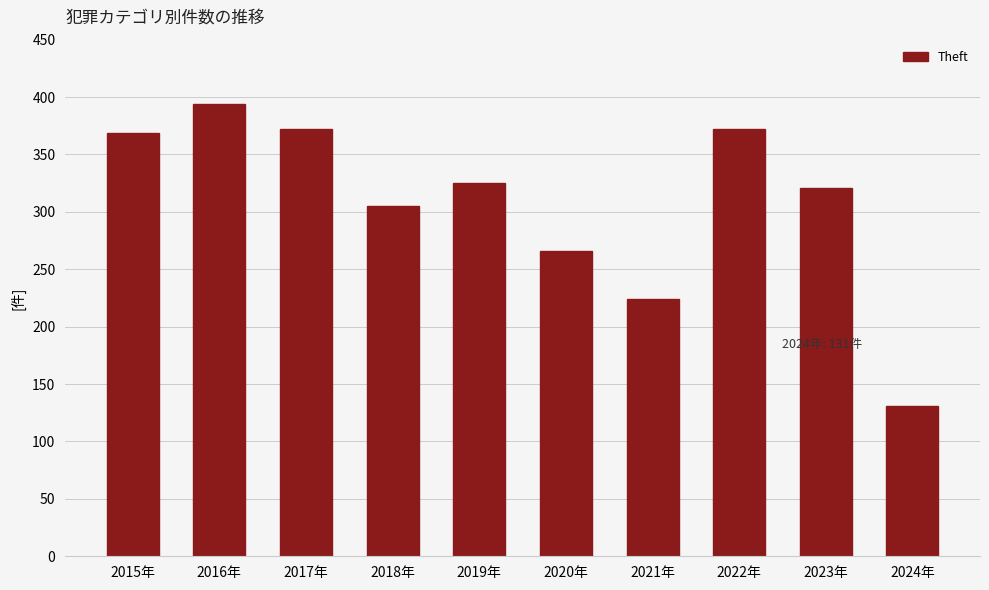

What is the label of the 8th bar from the right?

2017年